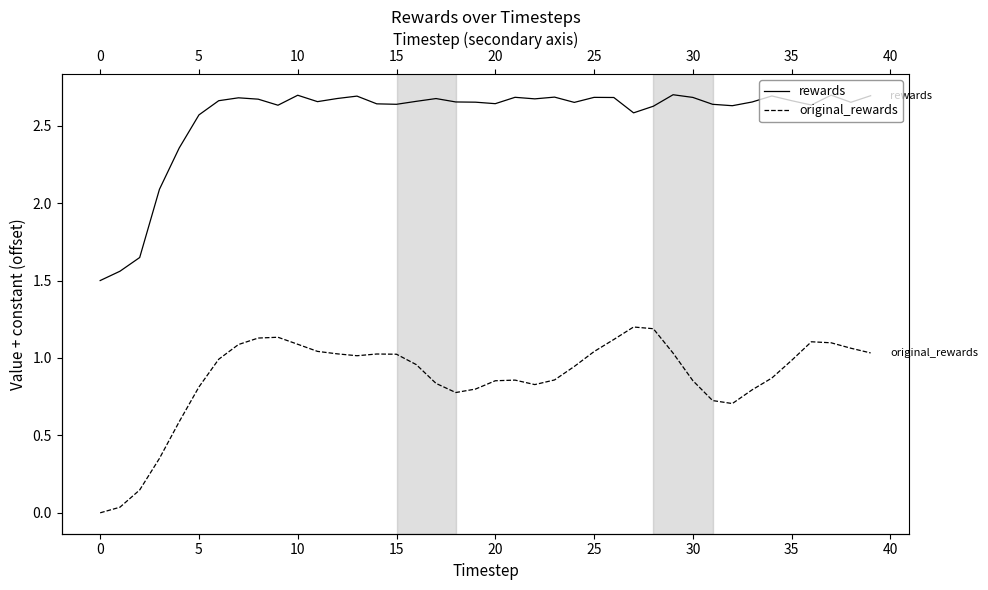

True or false: rewards has a value of 0.6 at 34.

False